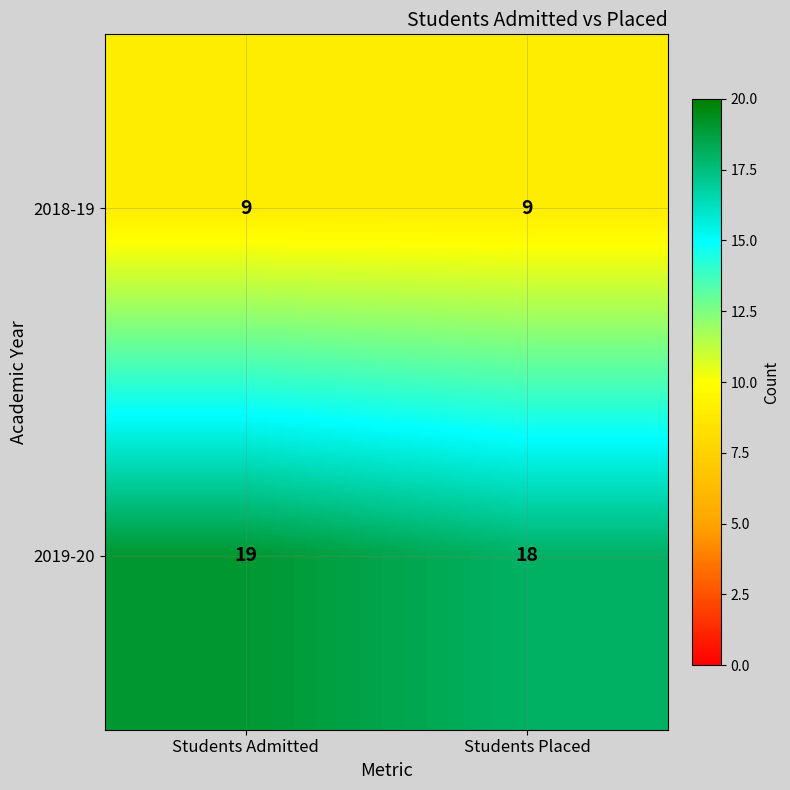

How many values in the 2019-20 series are below 19?

1